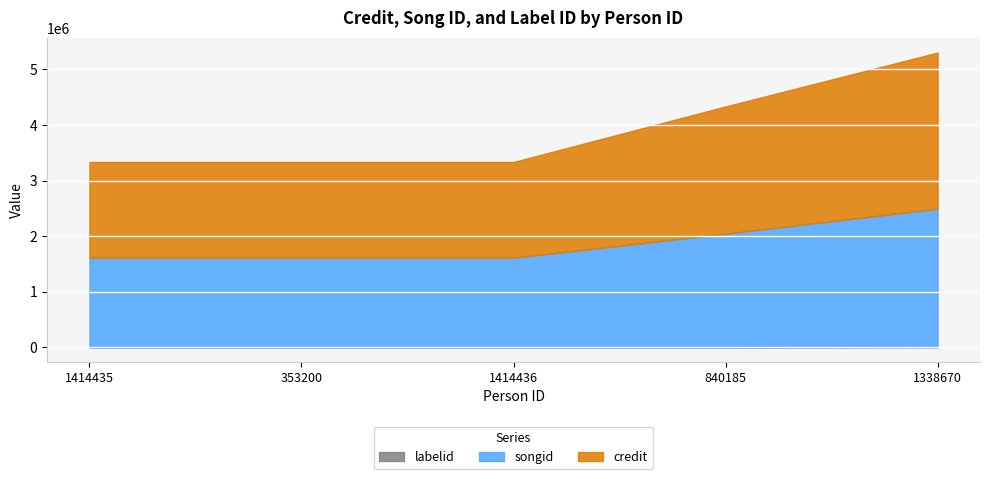

Reading right to left, extract all data points from this chart.

credit: 1338670=2810058	840185=2289408	1414436=1722746	353200=1722746	1414435=1722746
songid: 1338670=2484960	840185=2040618	1414436=1608421	353200=1608421	1414435=1608421
labelid: 1338670=9885	840185=5114	1414436=5114	353200=5114	1414435=5114